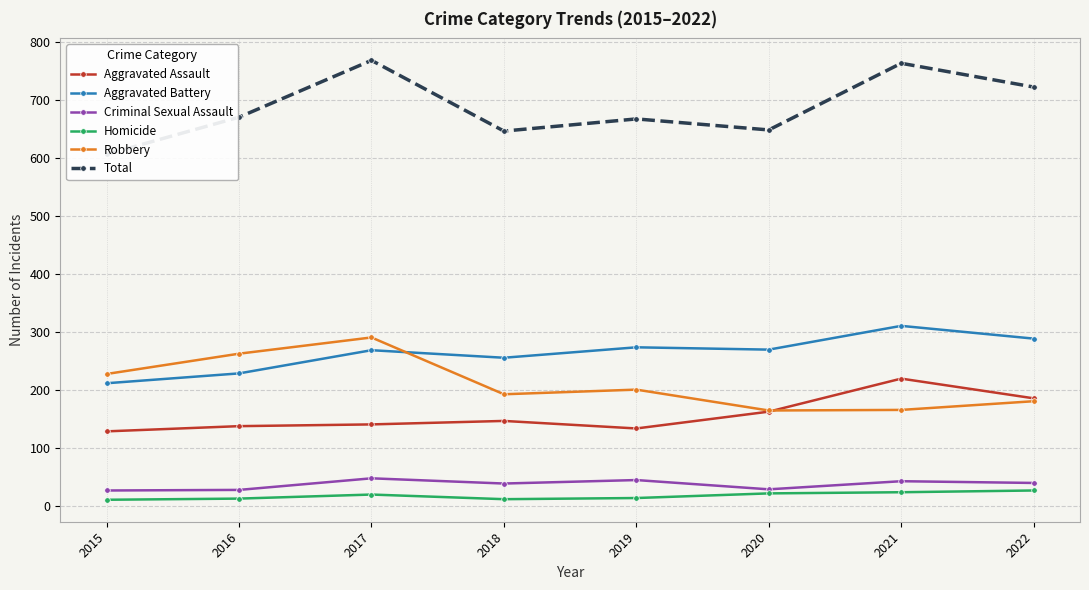

Reading left to right, what are all the values shown in this chart?

Aggravated Assault: 129	138	141	147	134	163	220	186
Aggravated Battery: 212	229	269	256	274	270	311	289
Criminal Sexual Assault: 27	28	48	39	45	29	43	40
Homicide: 11	13	20	12	14	22	24	27
Robbery: 228	263	291	193	201	165	166	181
Total: 607	671	769	647	668	649	764	723